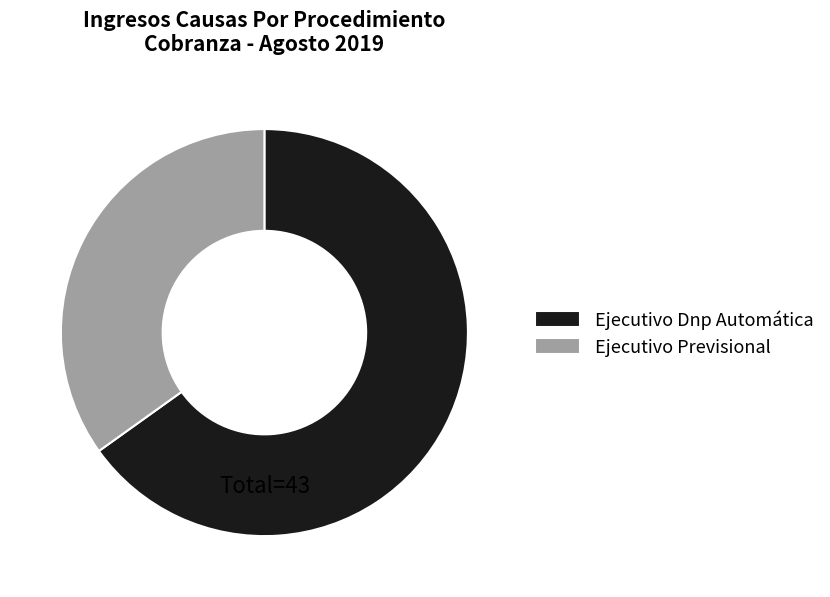

Is there any slice that represents more than half of the pie?

Yes